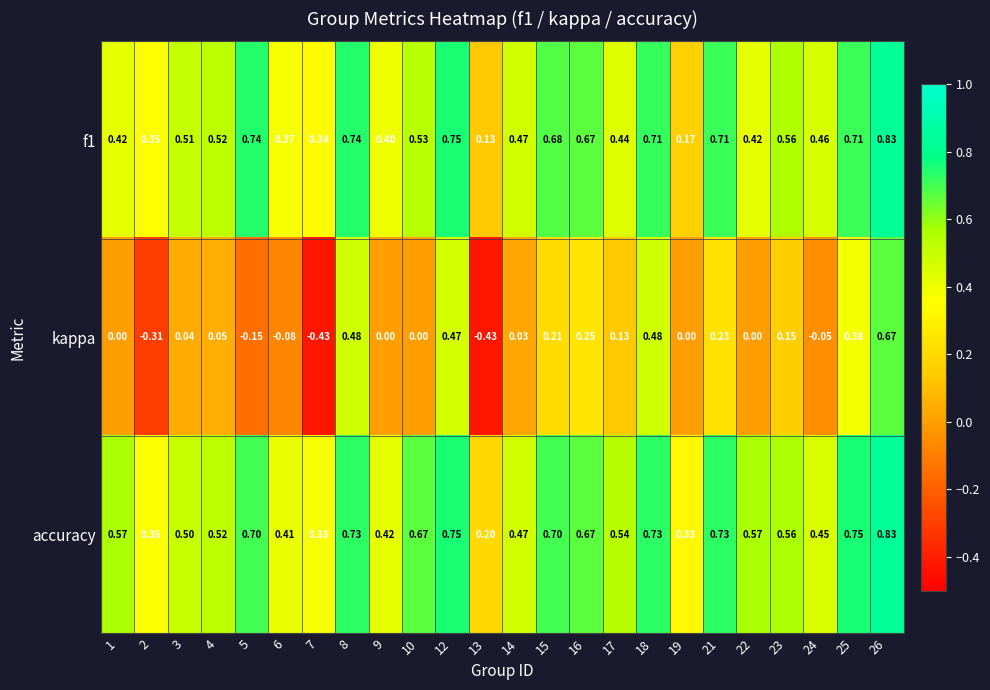

Which series has the widest spread of values?

kappa